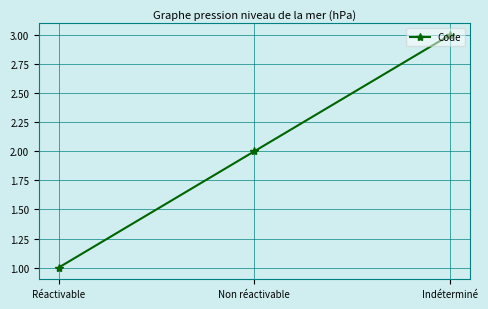

Reading left to right, list all the values displayed in this chart.

Réactivable=1	Non réactivable=2	Indéterminé=3